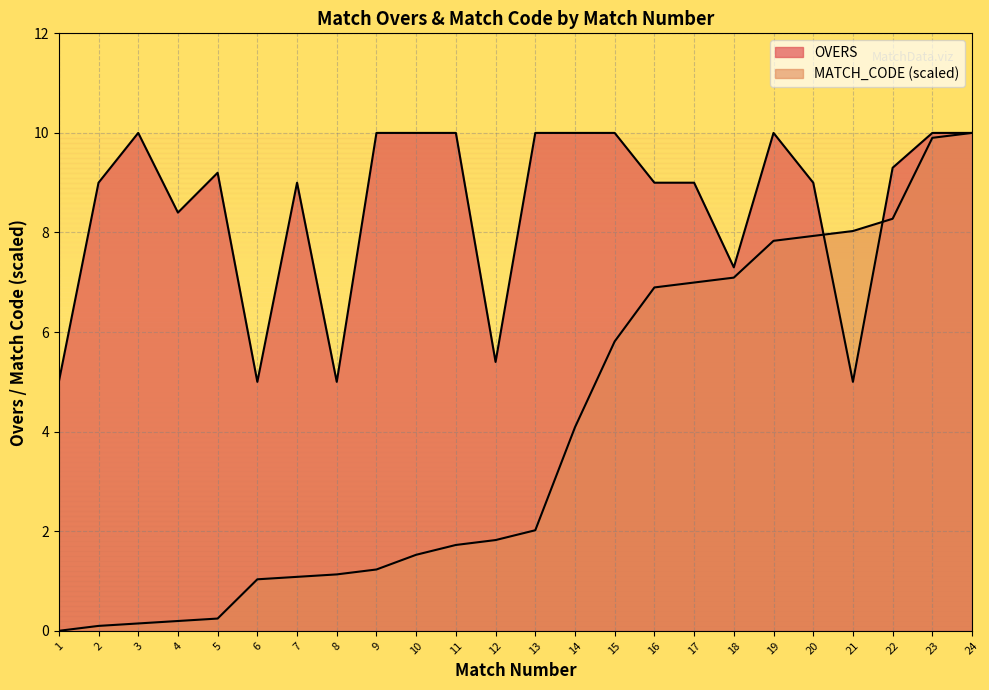

Which has a higher value, 17 or 2?

17